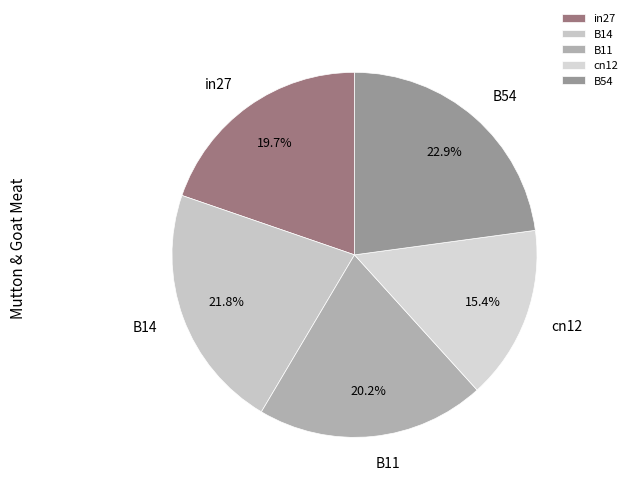

Is there any slice that represents more than half of the pie?

No